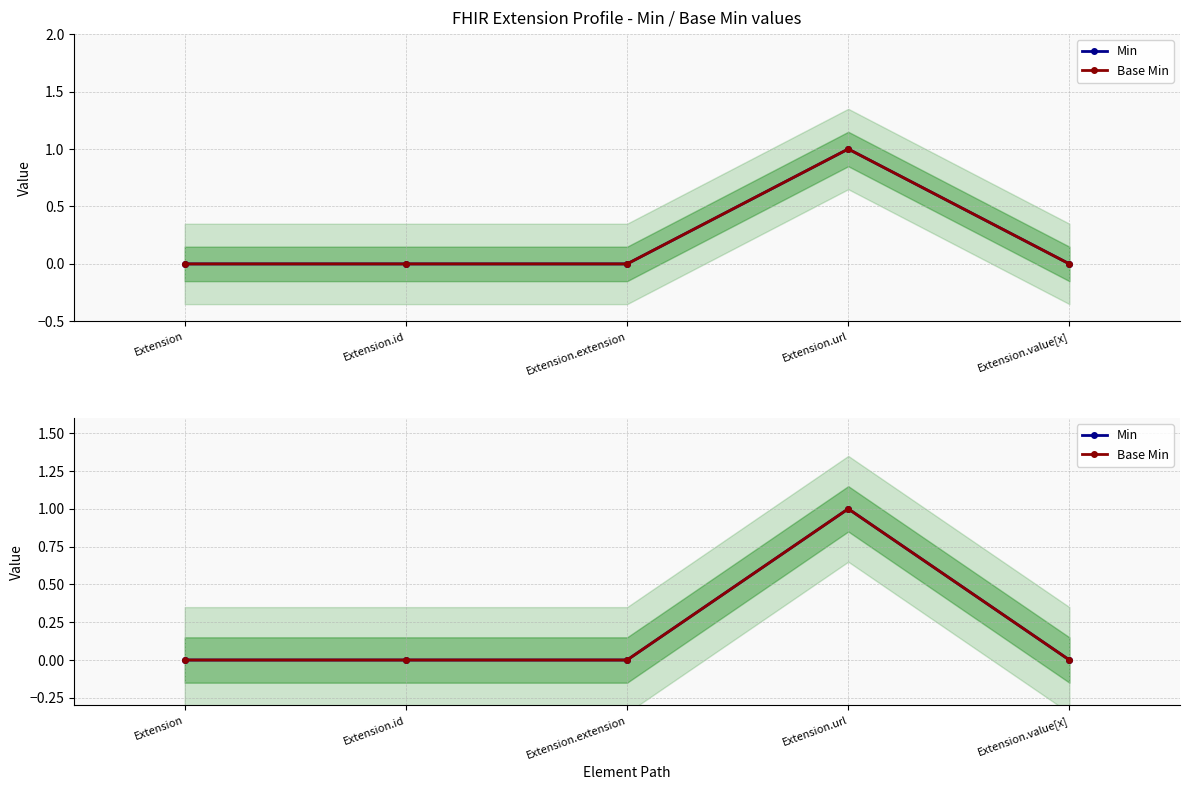

At which category does the chart reach its peak across all series?

Extension.url